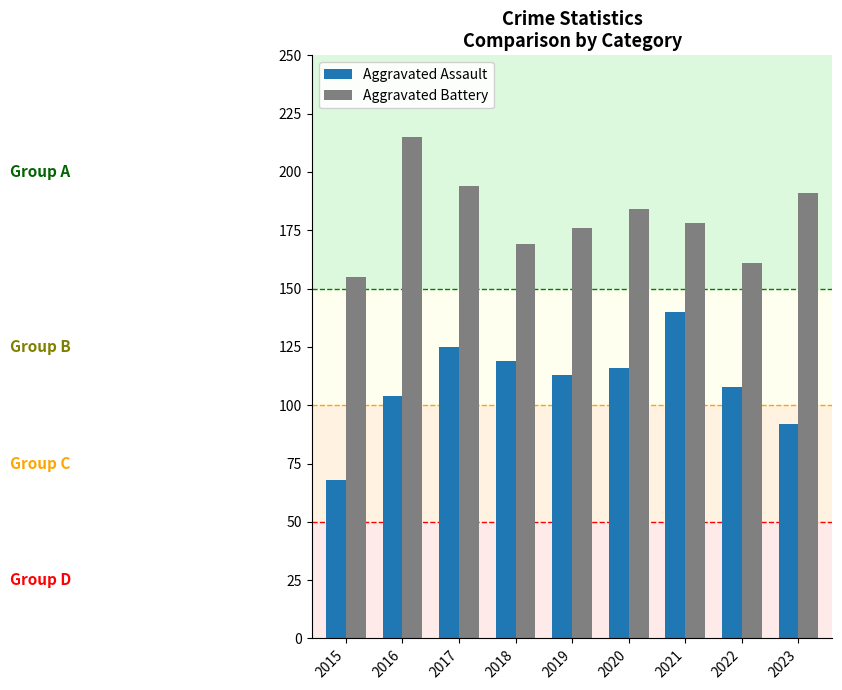

Which series has the largest total across all categories?

Aggravated Battery